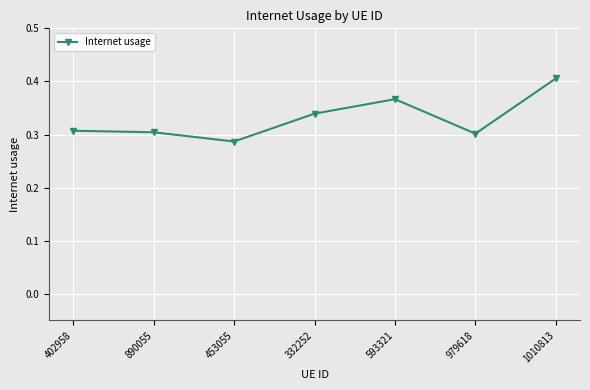

Which label corresponds to the largest value in the chart?

1010813